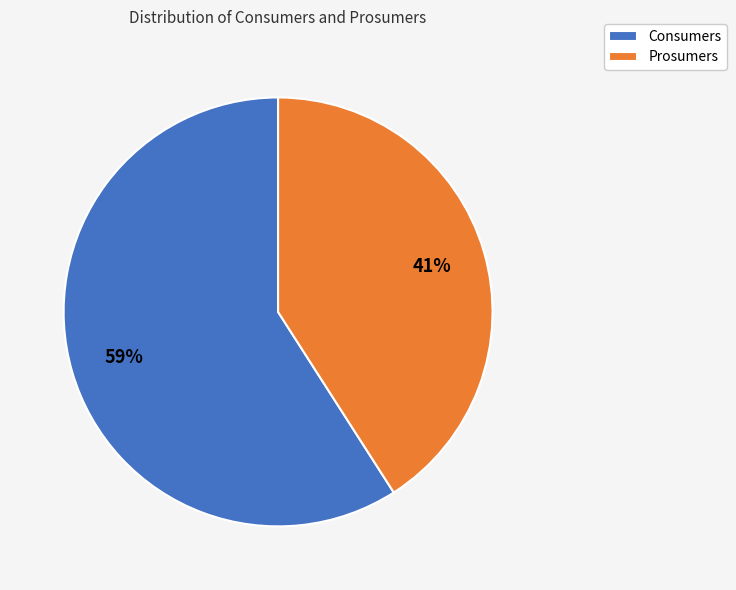

Rank the categories by value from highest to lowest.

Consumers, Prosumers